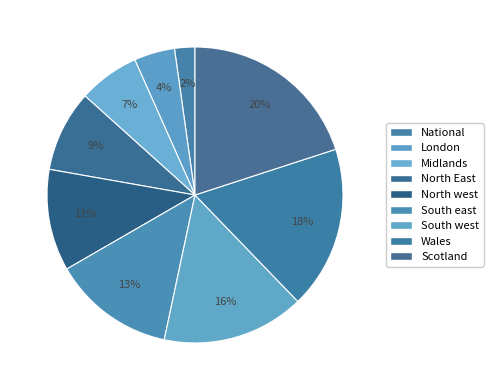

Is it true that Midlands is 21% of the pie?

False